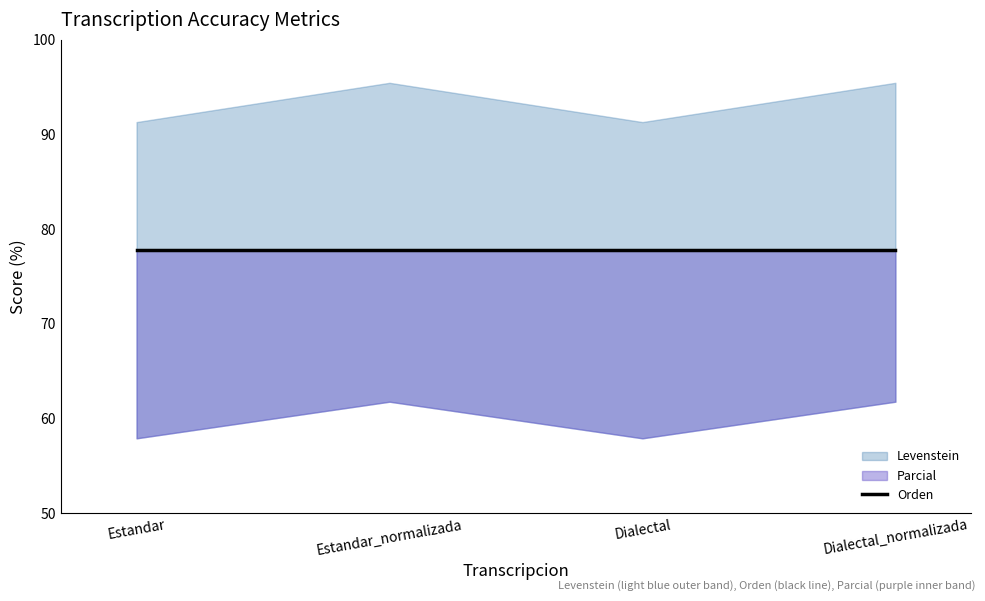

Is it true that Levenstein equals 103.3 at Estandar?

False